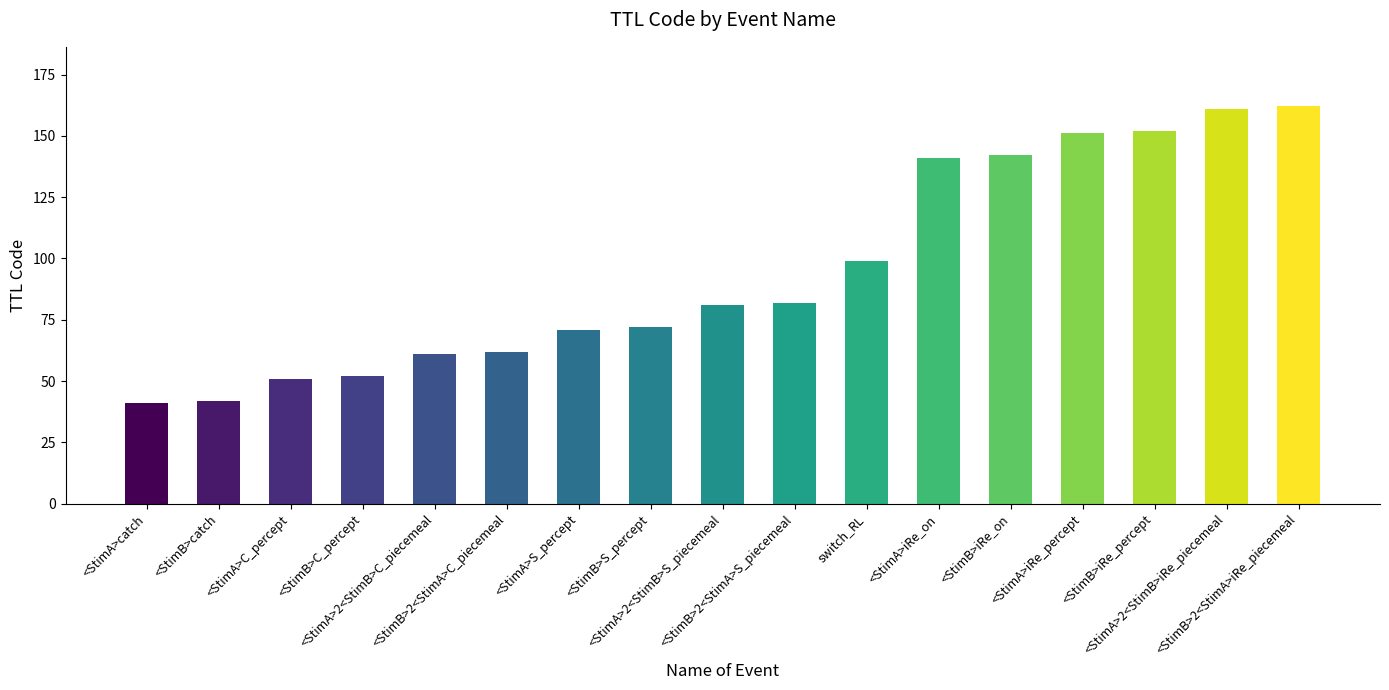

What is the label of the 17th bar from the left?

<StimB>2<StimA>iRe_piecemeal